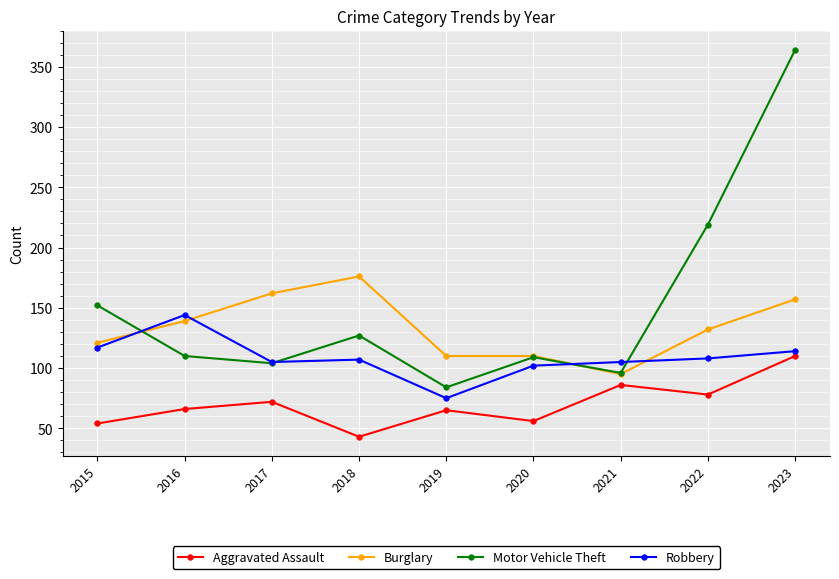

What value does the Aggravated Assault series have at 2016, to the nearest 10?

70